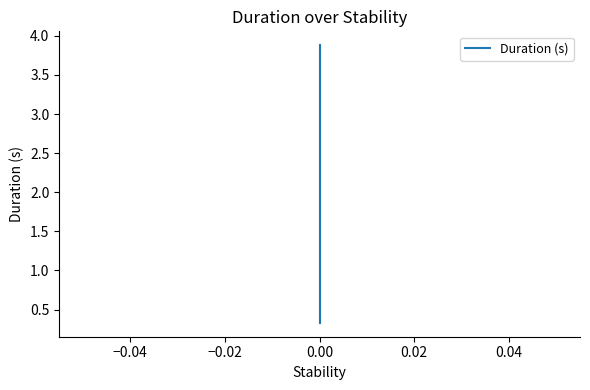

What is the minimum value shown in the chart?

0.3